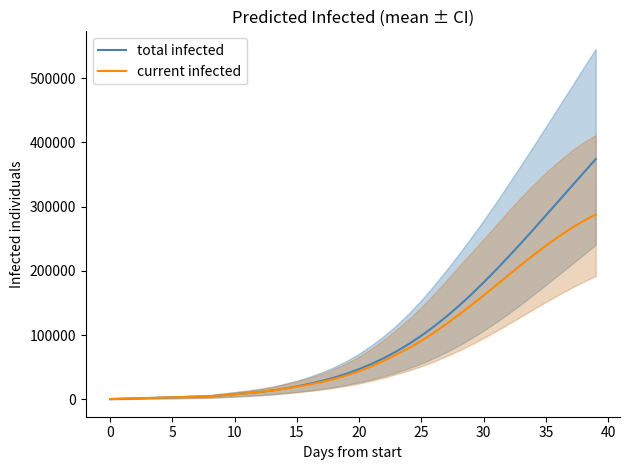

True or false: current infected and total infected intersect in this chart.

False